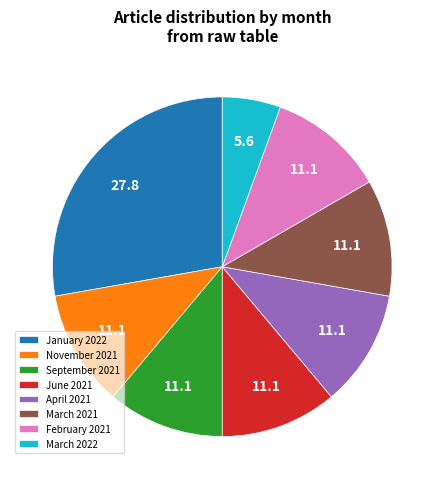

What is the smallest slice in the pie chart?

March 2022